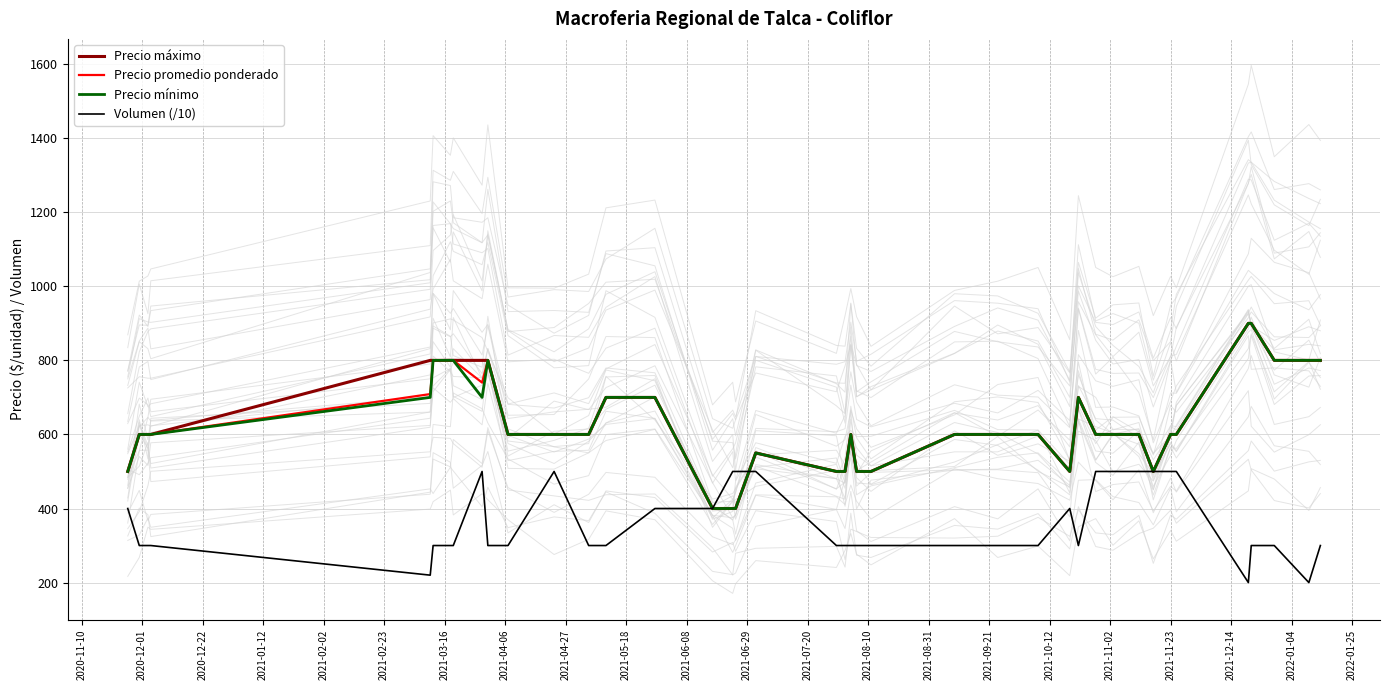

How many interior local peaks does the Precio mínimo series have?

4